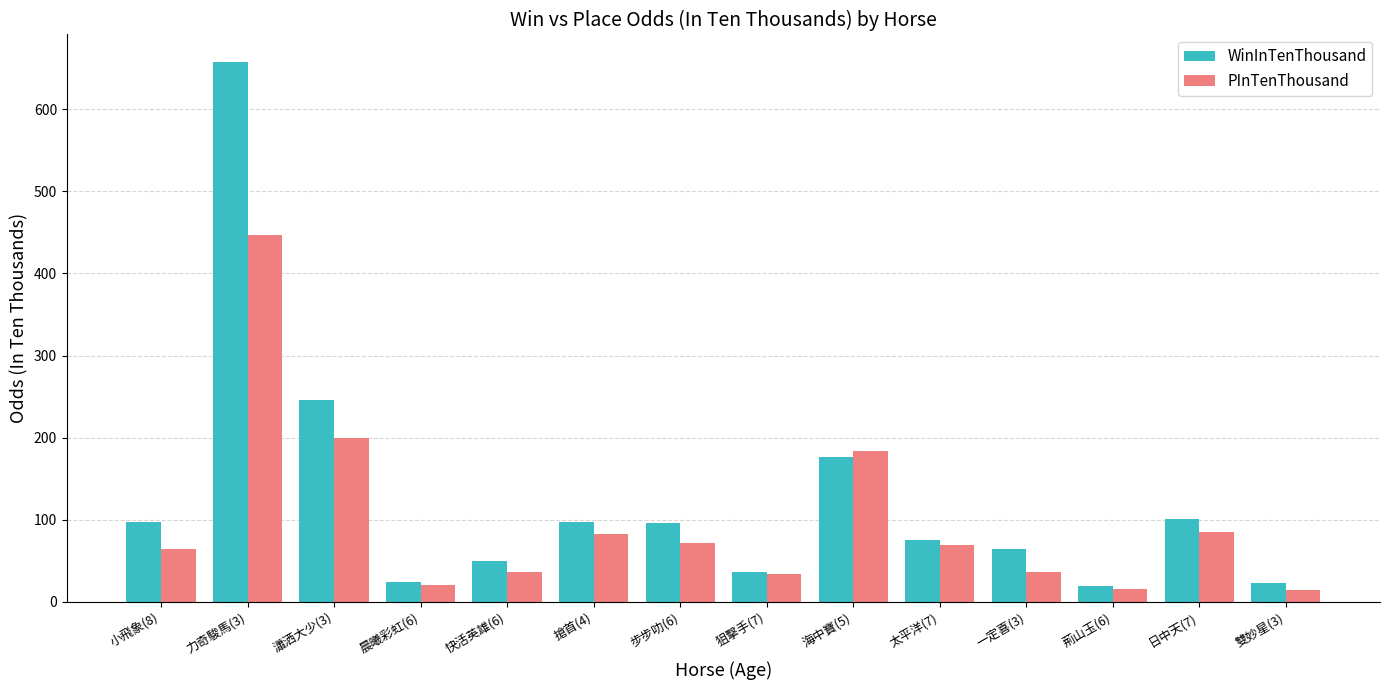

Which series has the widest spread of values?

WinInTenThousand